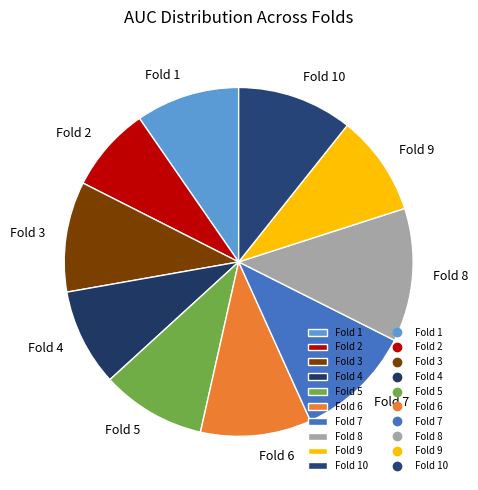

Which slice is the smallest?

Fold 2